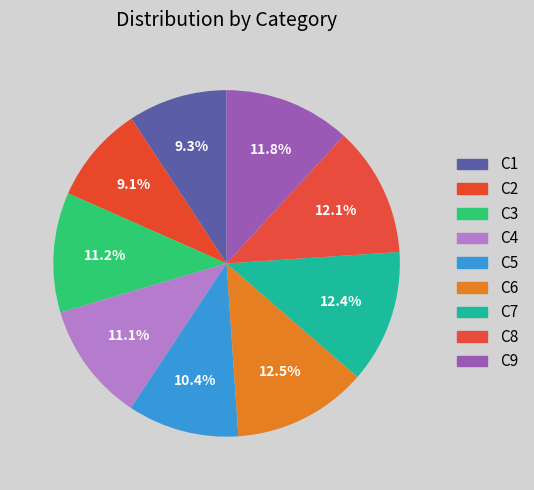

Count the number of slices in the pie.

9